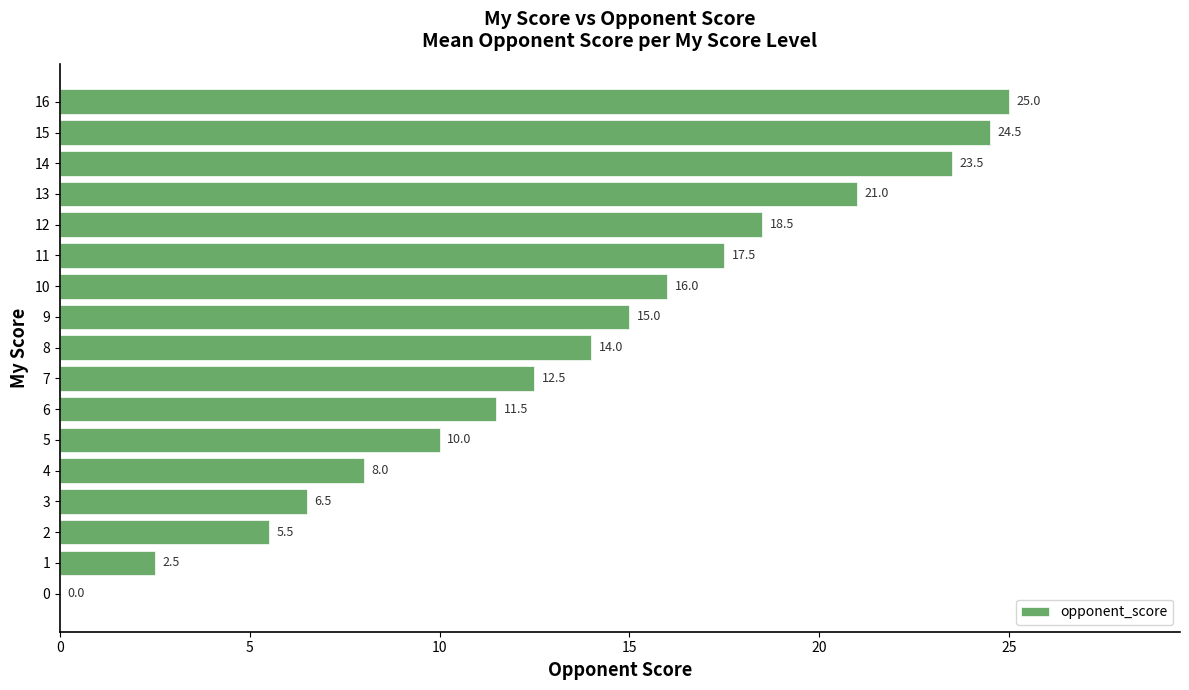

Count the number of data series in this chart.

1